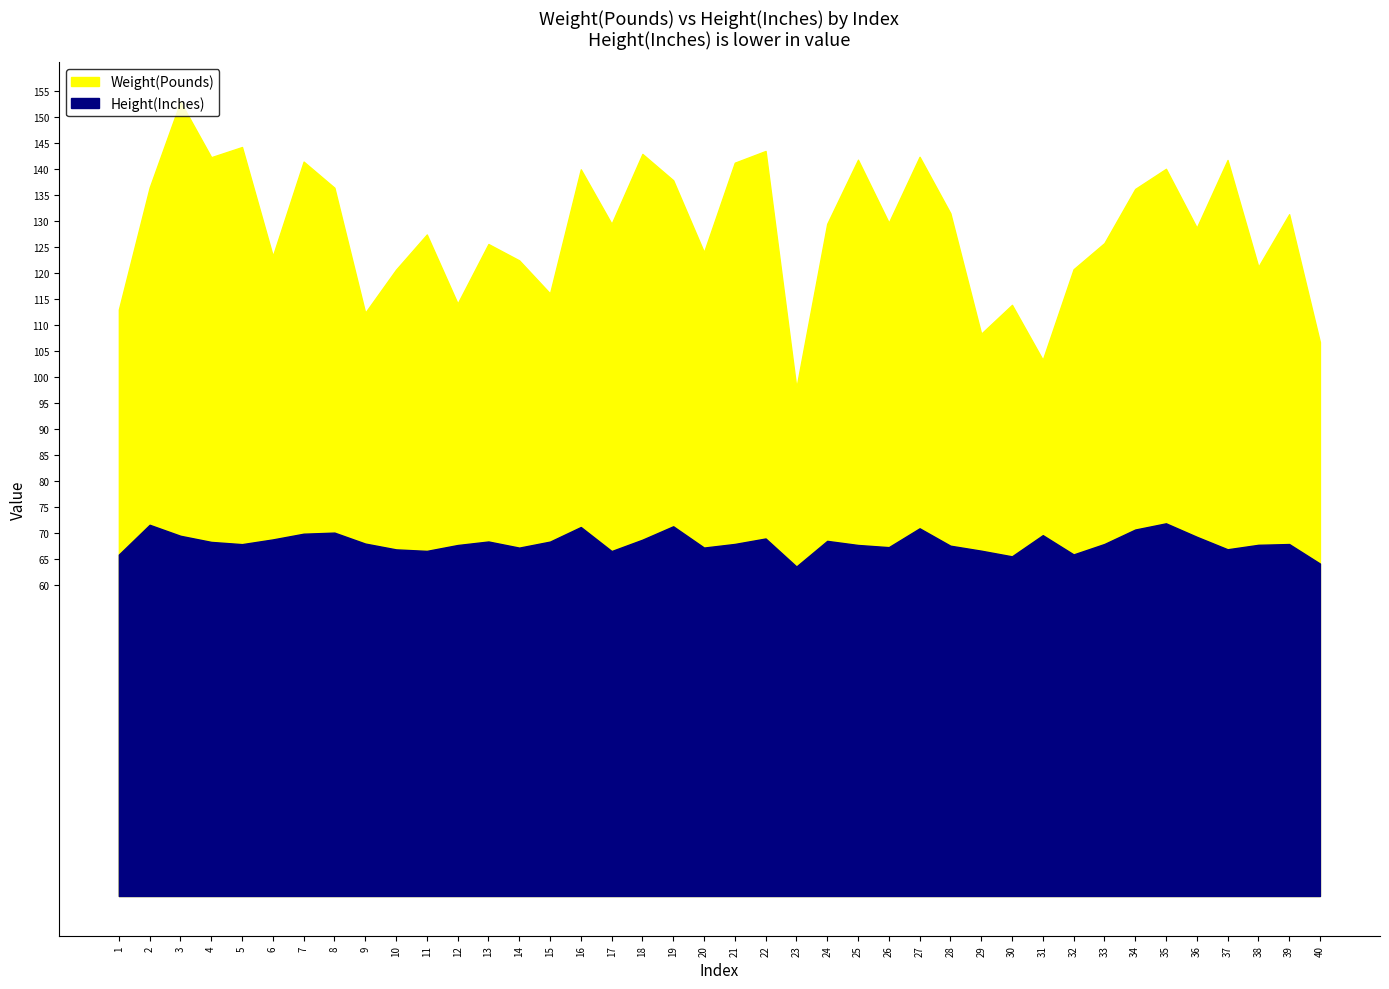

Is it true that Height(Inches) equals 67.9 at 9?

True